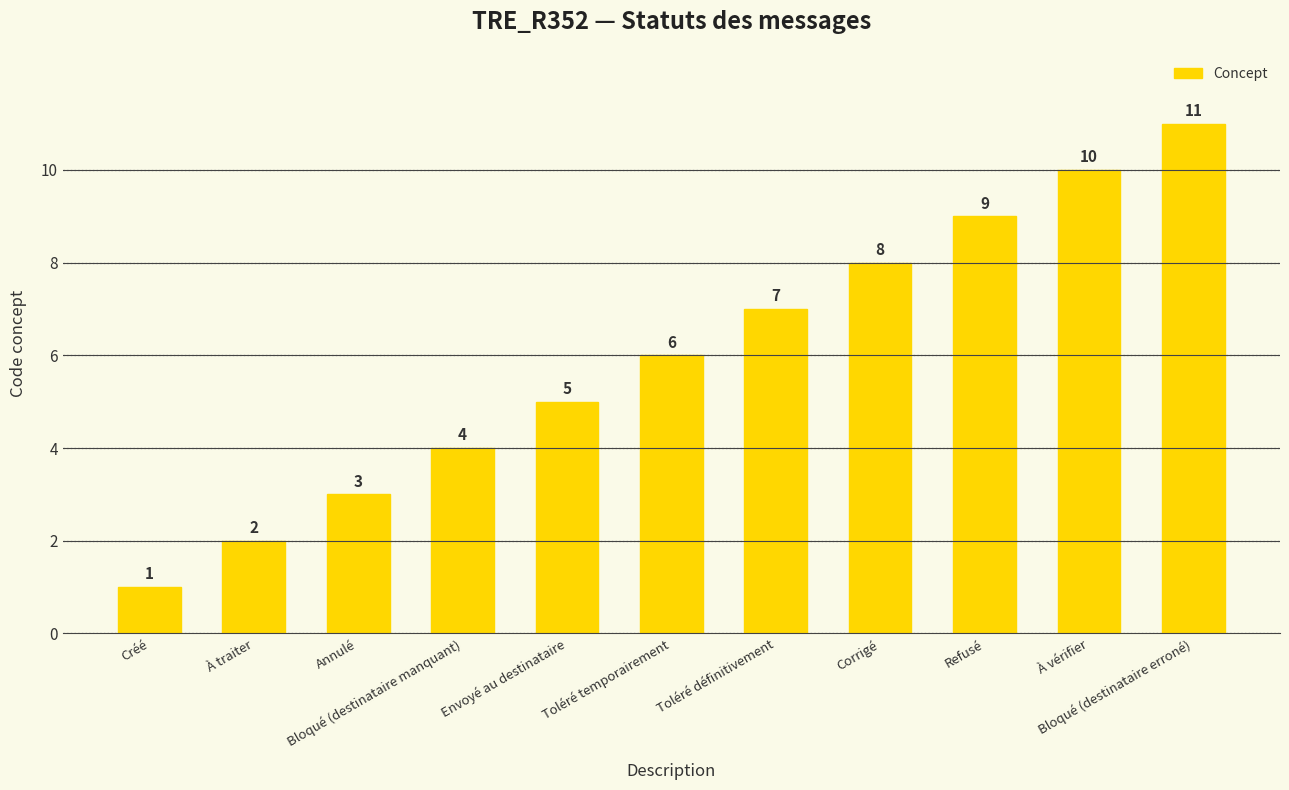

The value at Toléré définitivement is 3. True or false?

False